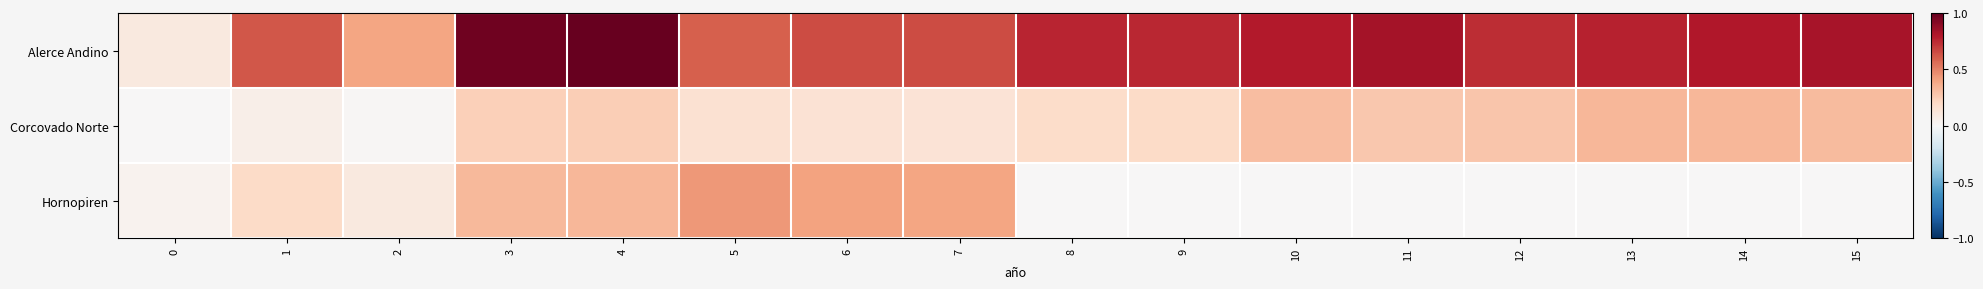

How many series are shown in this chart?

3